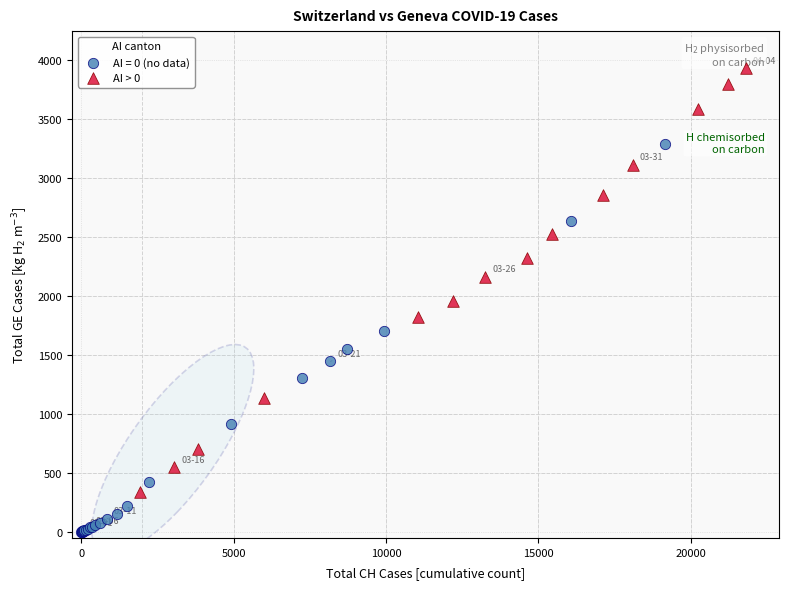

Which series reaches the minimum Y coordinate?

AI = 0 (no data)